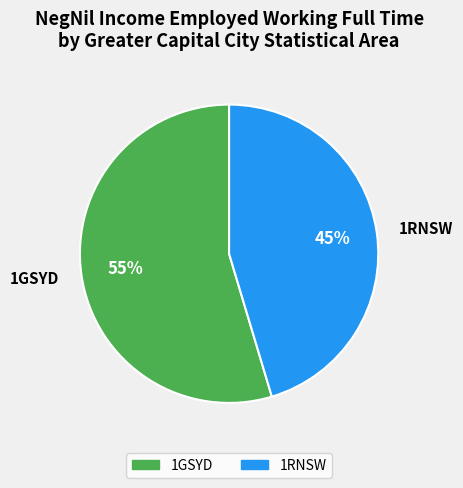

To the nearest percent, what percentage of the pie is 1GSYD?

55%